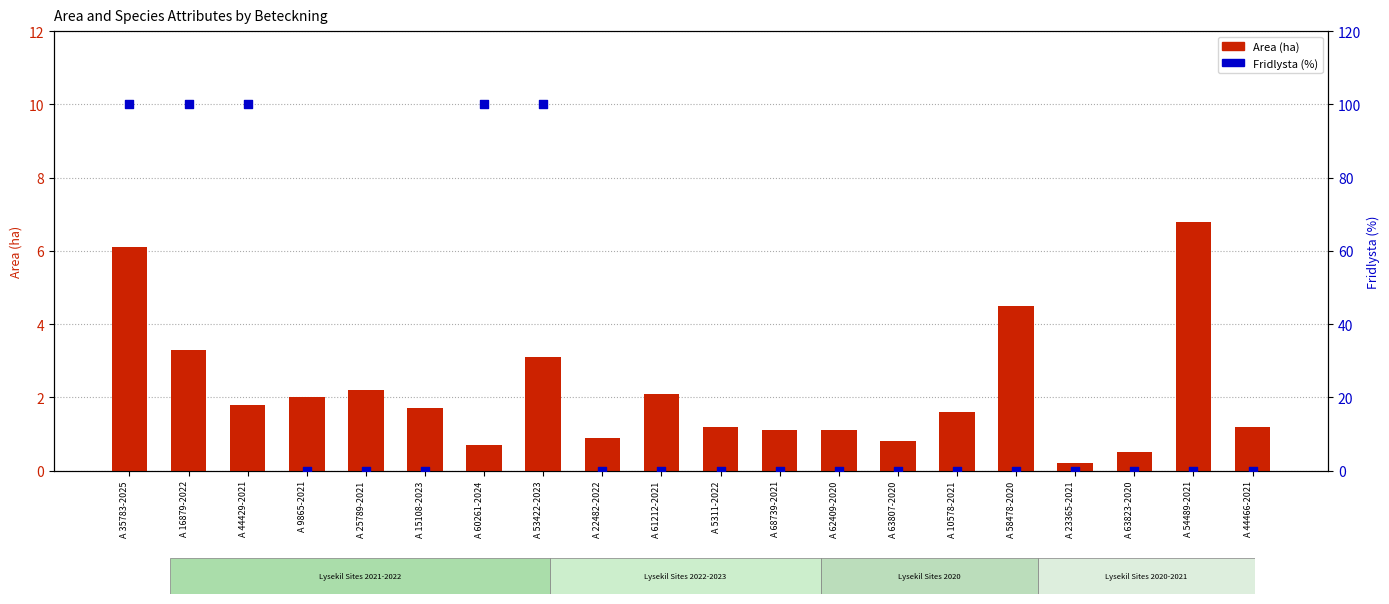

What are all the series names shown in the legend?

Area (ha), Fridlysta (%)